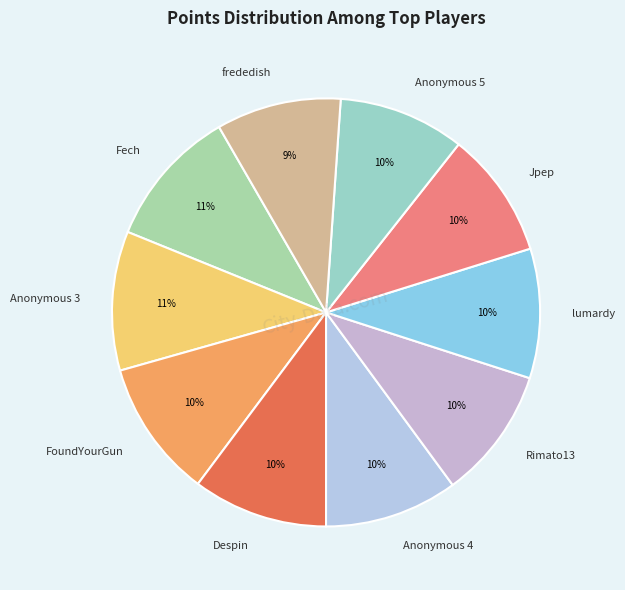

Is Despin the majority of the pie?

No